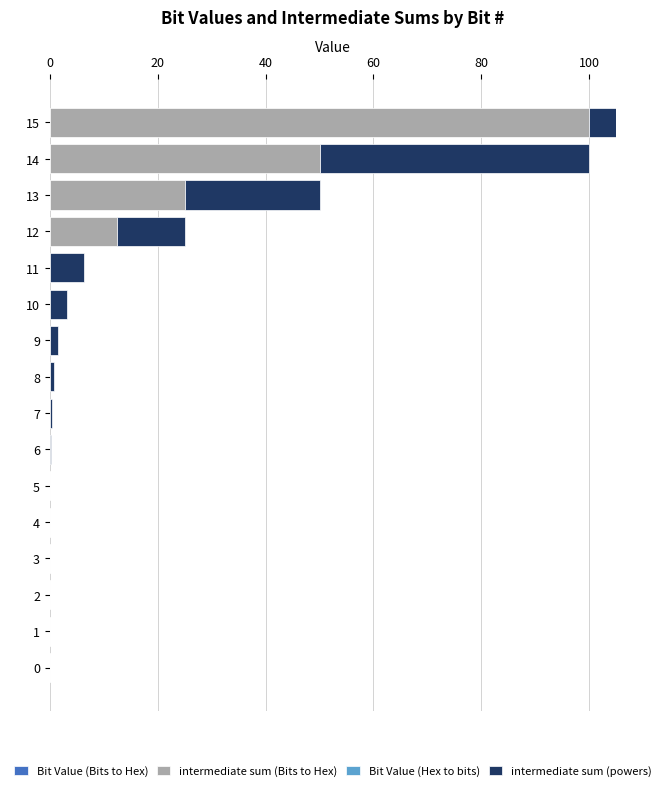

The intermediate sum (Bits to Hex) series shows 0.0 at 11. True or false?

True